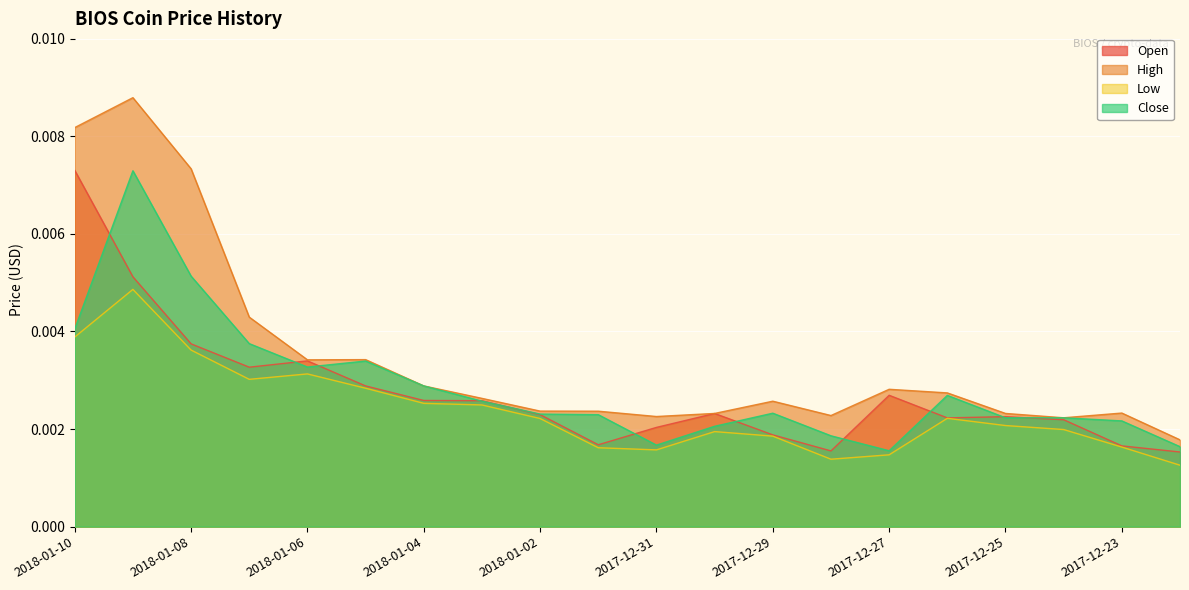

Which series has the largest total across all categories?

High